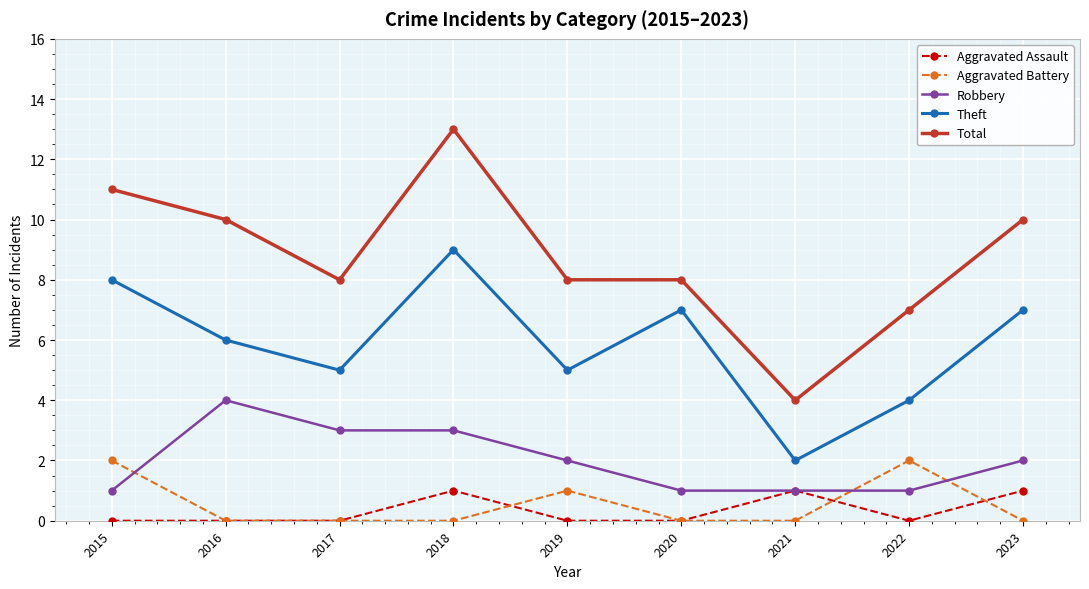

Does the chart display data point markers on the line(s)?

Yes